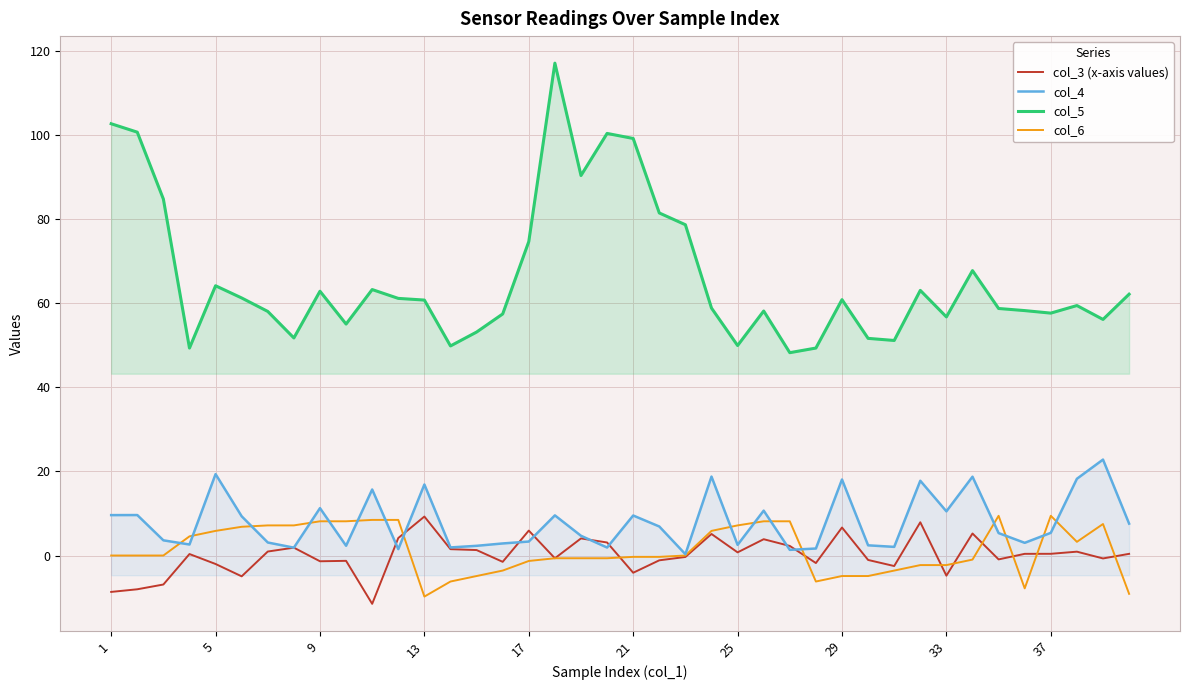

In col_3 (x-axis values), how many points are higher than both neighbors (excluding endpoints)?

12